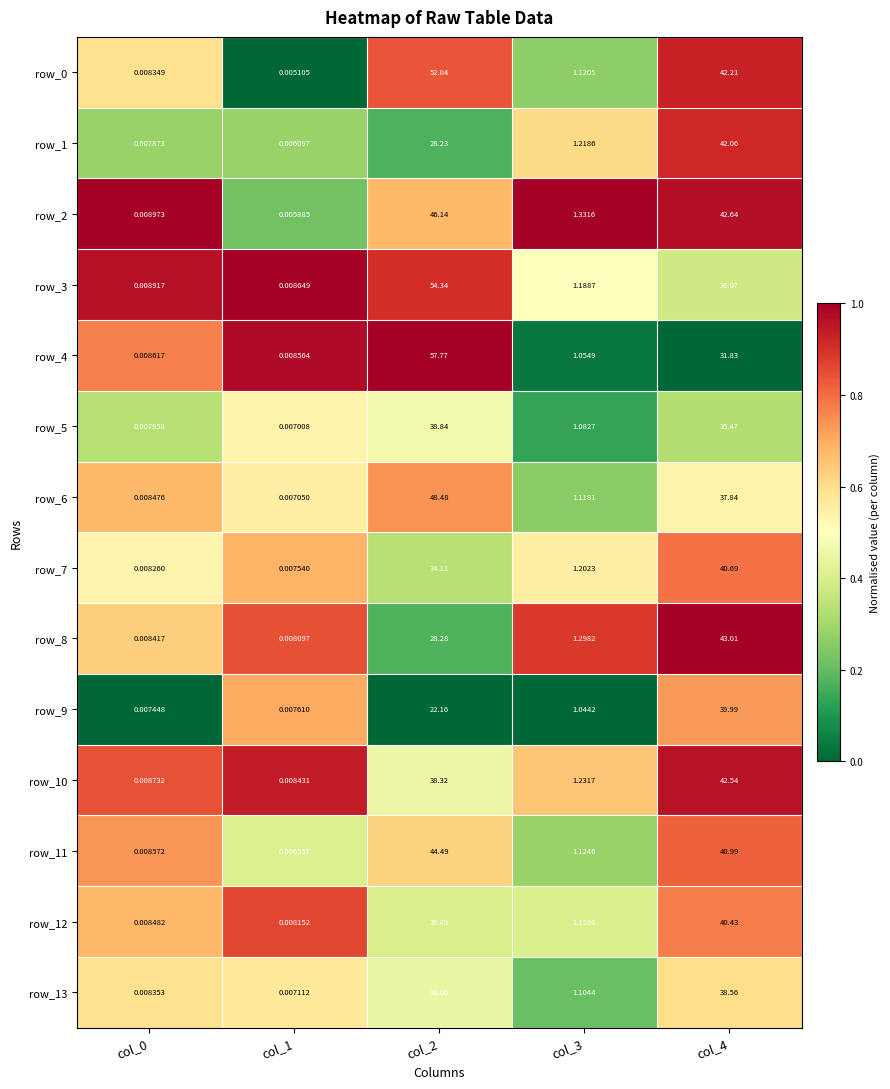

Is the value of row_12 at col_0 greater than the value of row_0 at col_3?

No